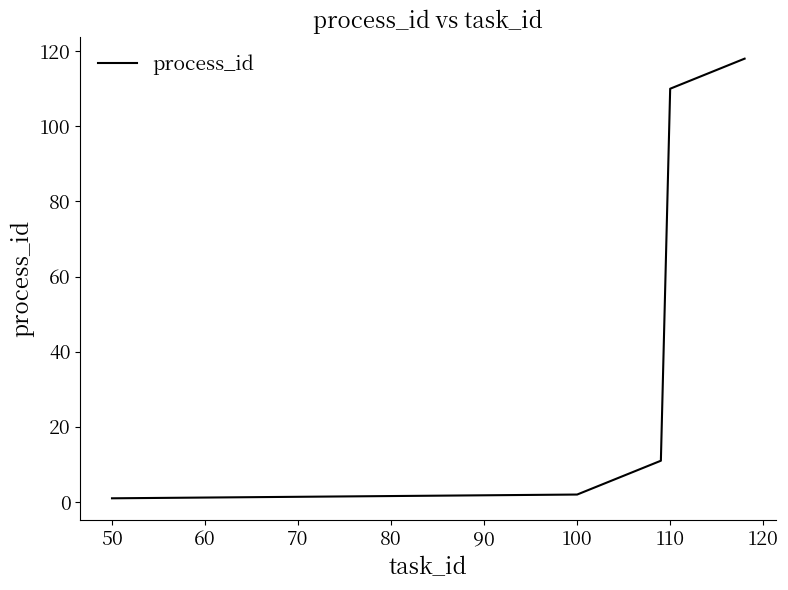

What is the difference between the maximum and minimum values?

117